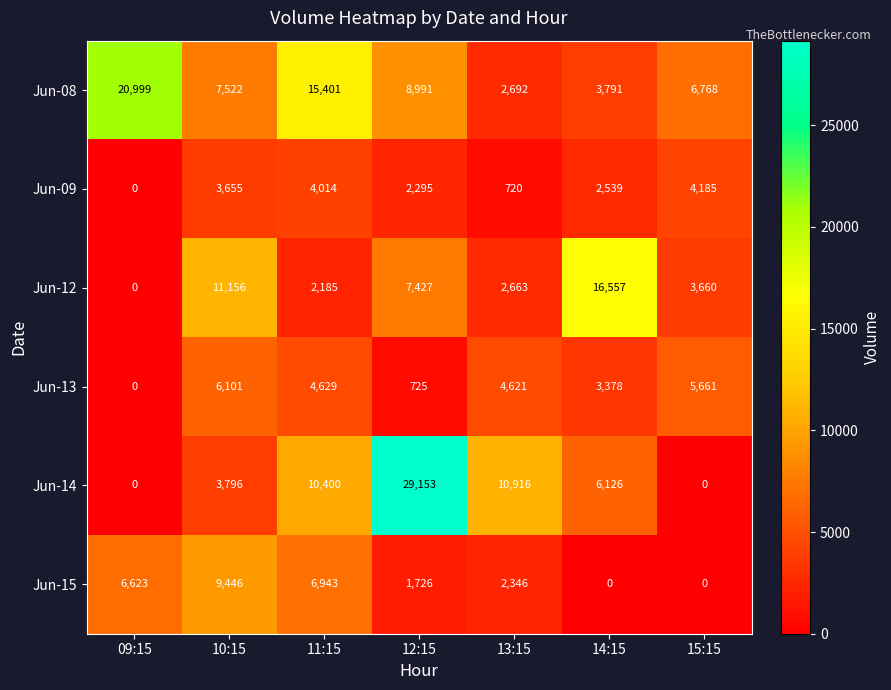

At which category is the sum across all series the highest?

12:15